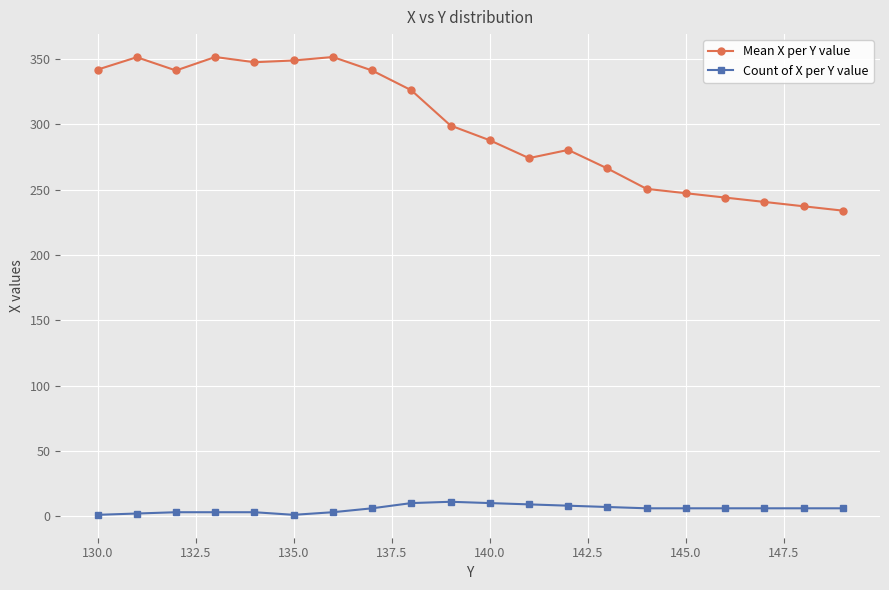

Which series has the largest range (max minus min)?

Mean X per Y value